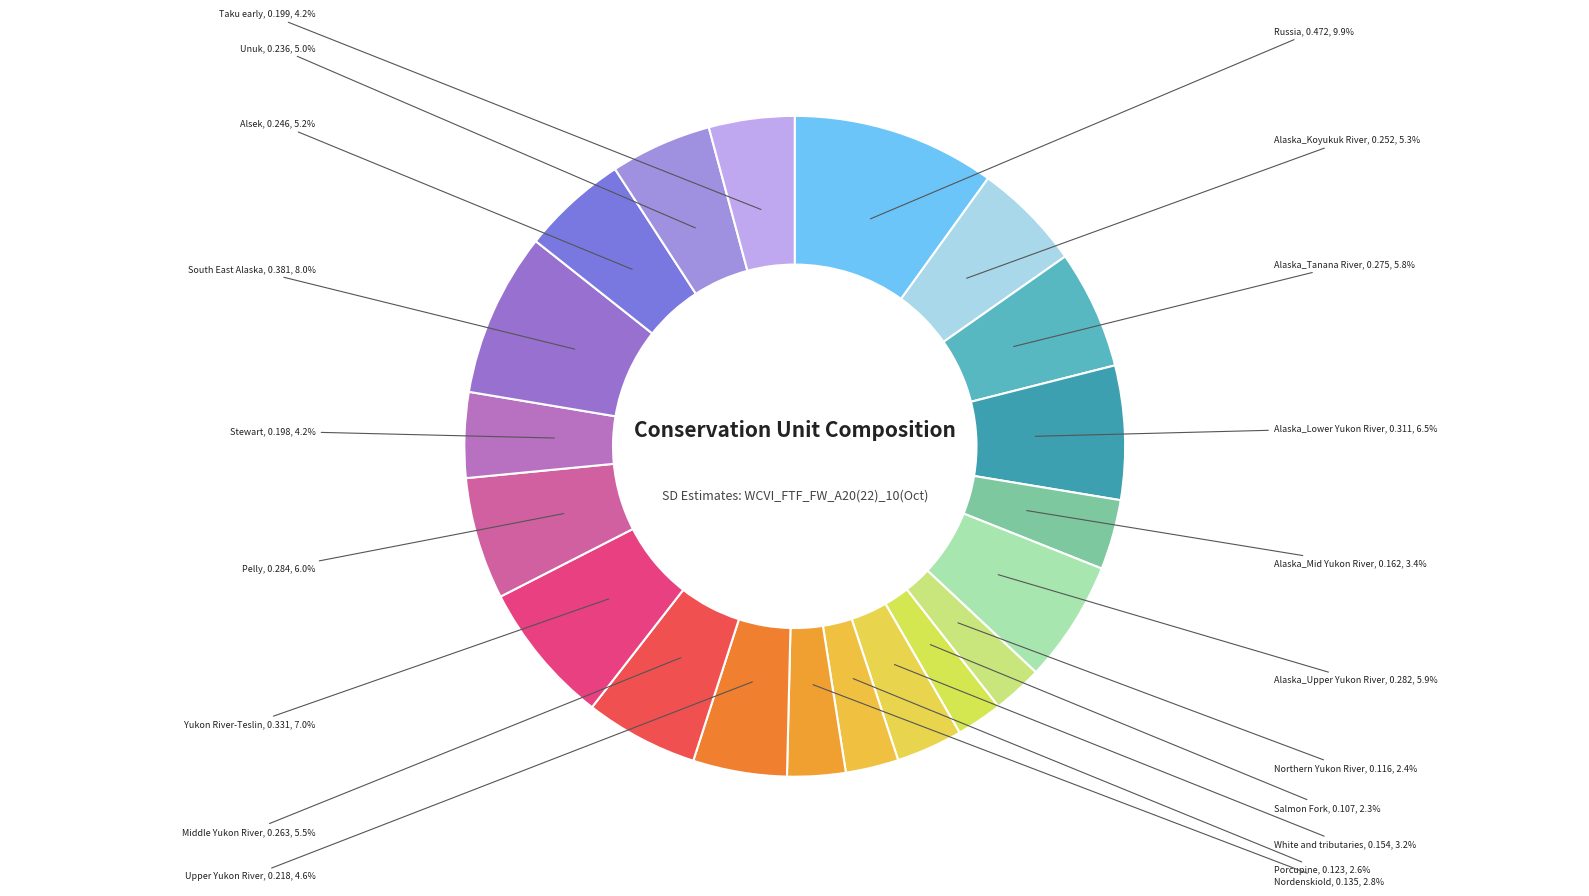

Is it true that South East Alaska is 8% of the pie?

True